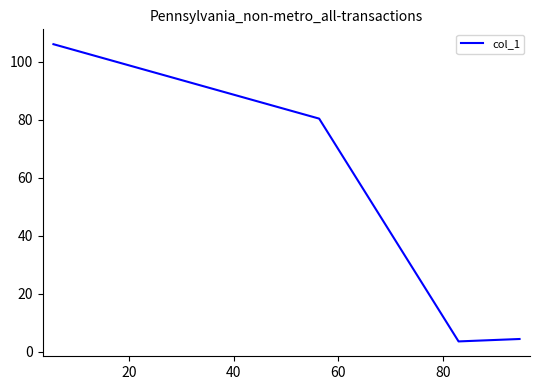

What is the sum of all values?

194.2